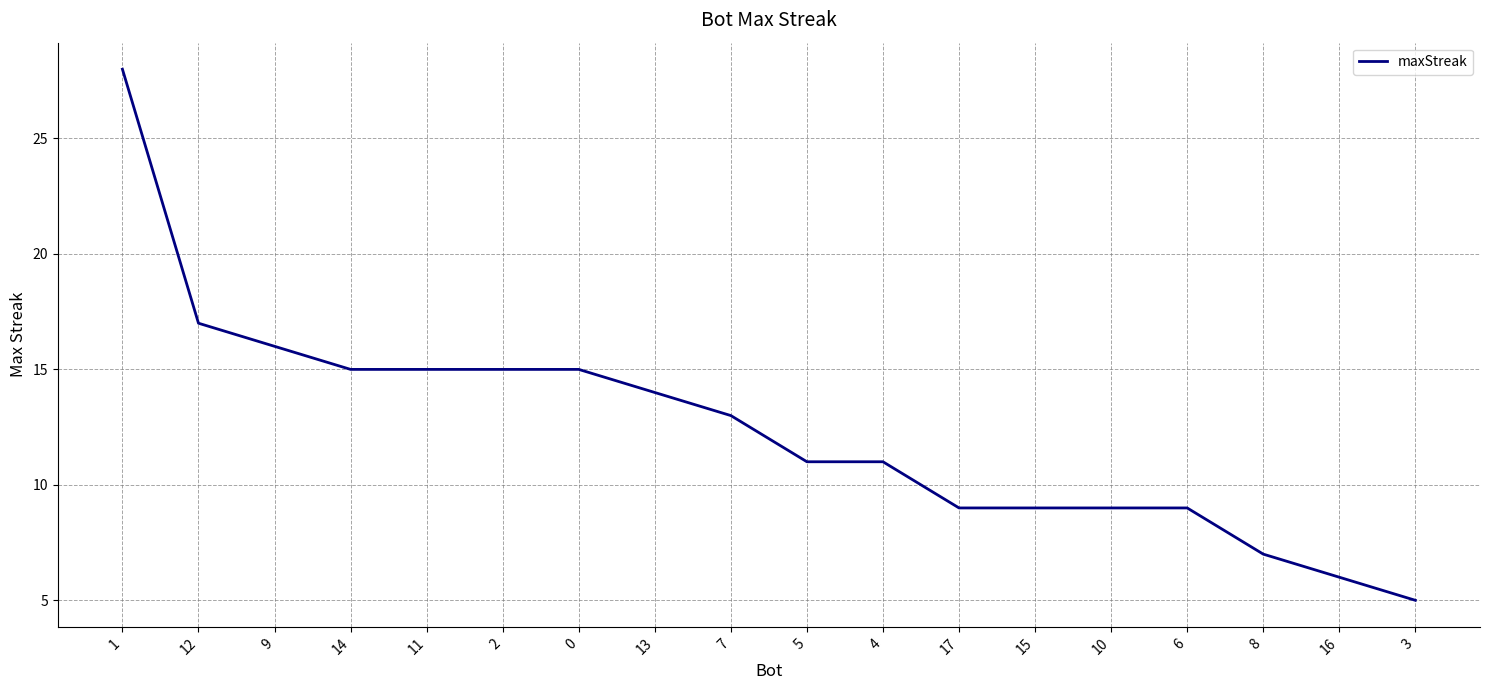

What is the minimum value shown in the chart?

5